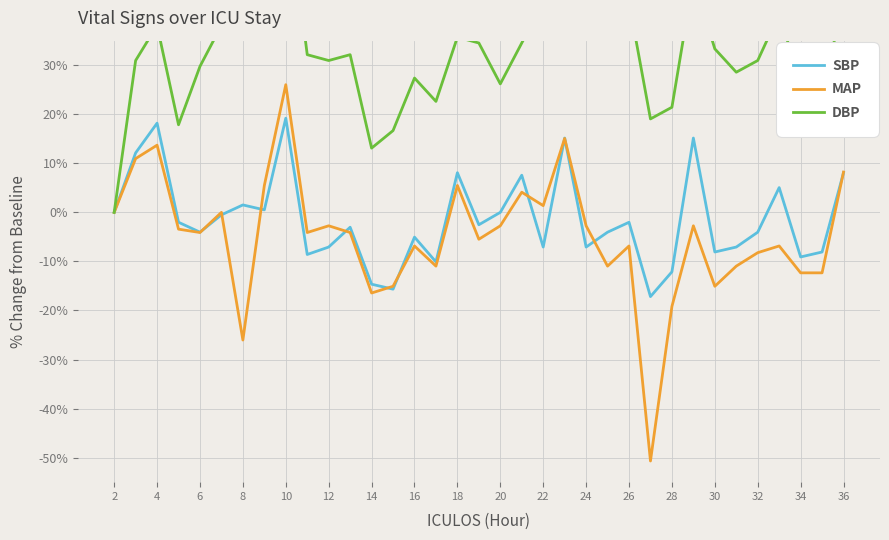

True or false: DBP and MAP intersect in this chart.

False